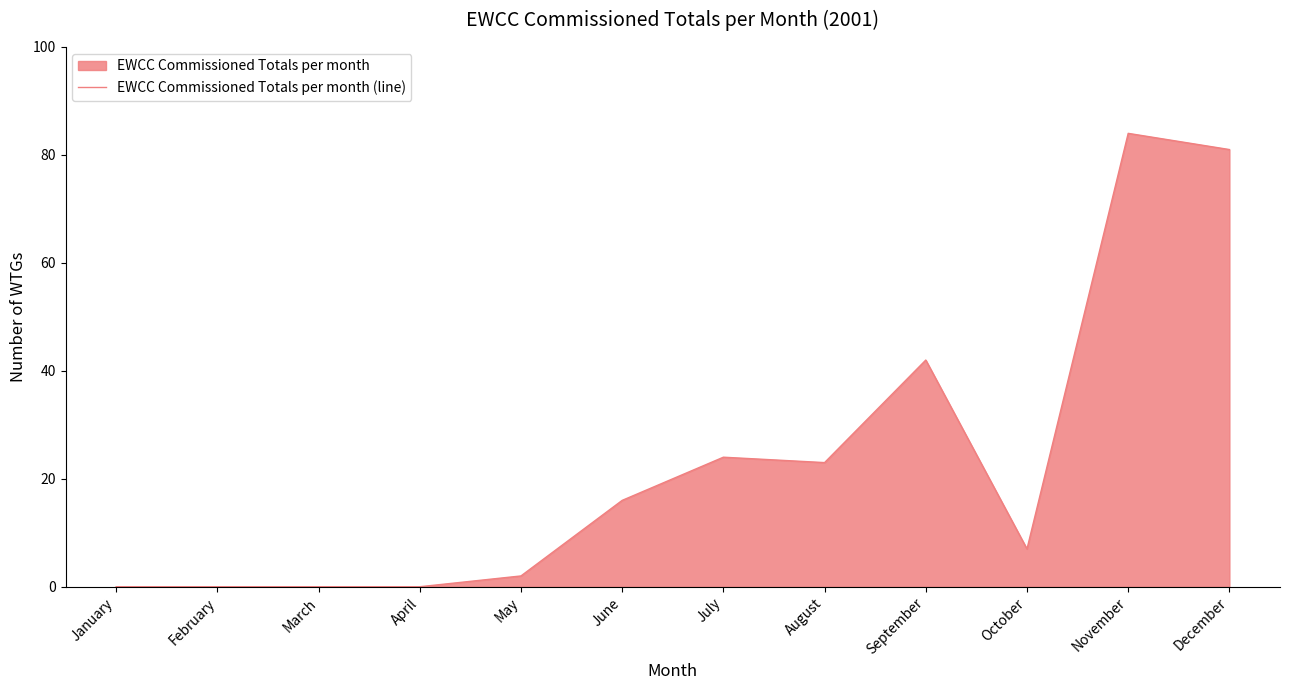

Reading right to left, list all the values displayed in this chart.

81	84	7	42	23	24	16	2	0	0	0	0